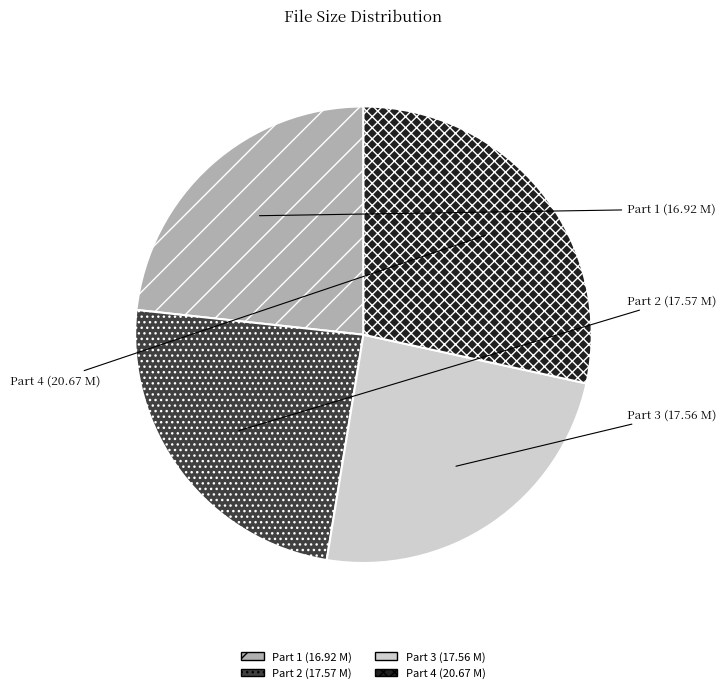

Is there a majority slice in this chart?

No